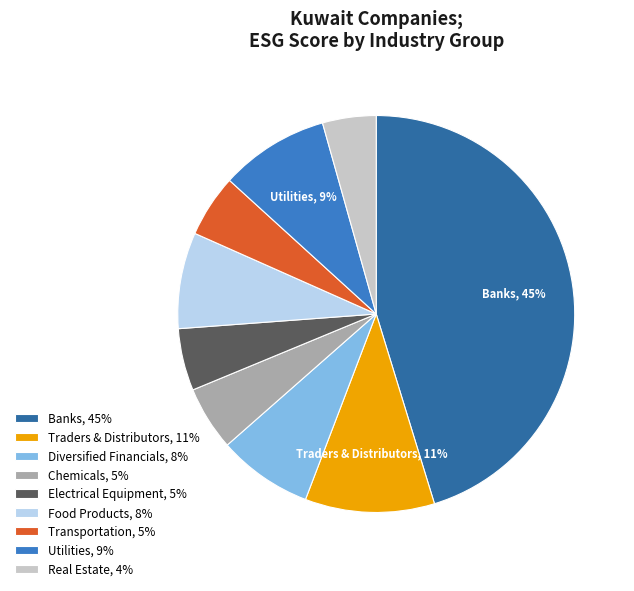

What percentage is the Real Estate slice, to the nearest percent?

4%